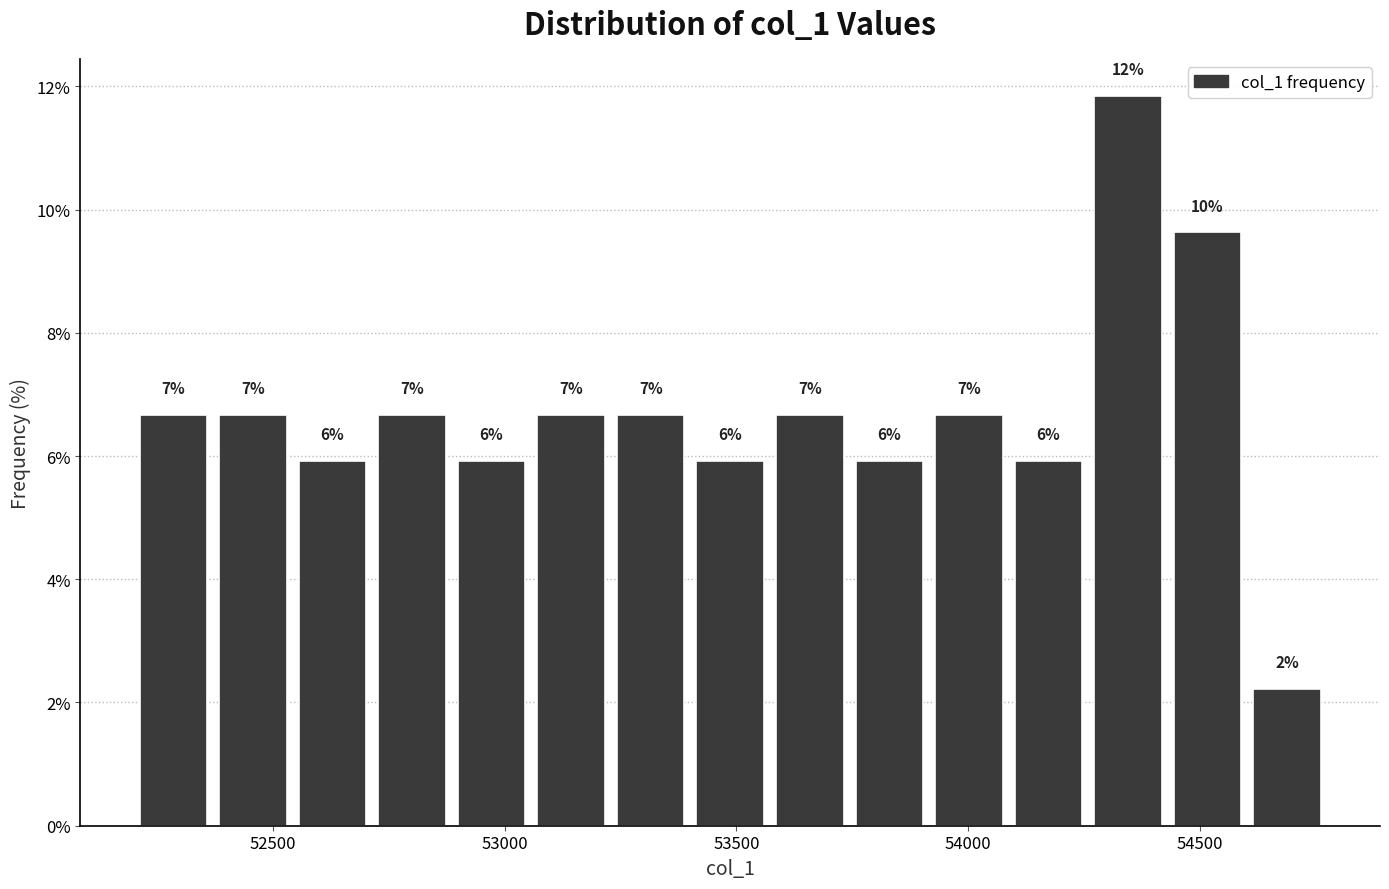

Read against the x-axis, roughly where is the centre of the tallest bar?

54350